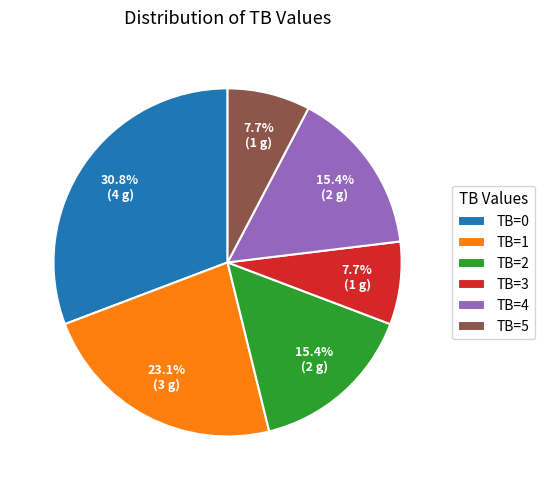

What portion of the pie excludes TB=3?

92.3%